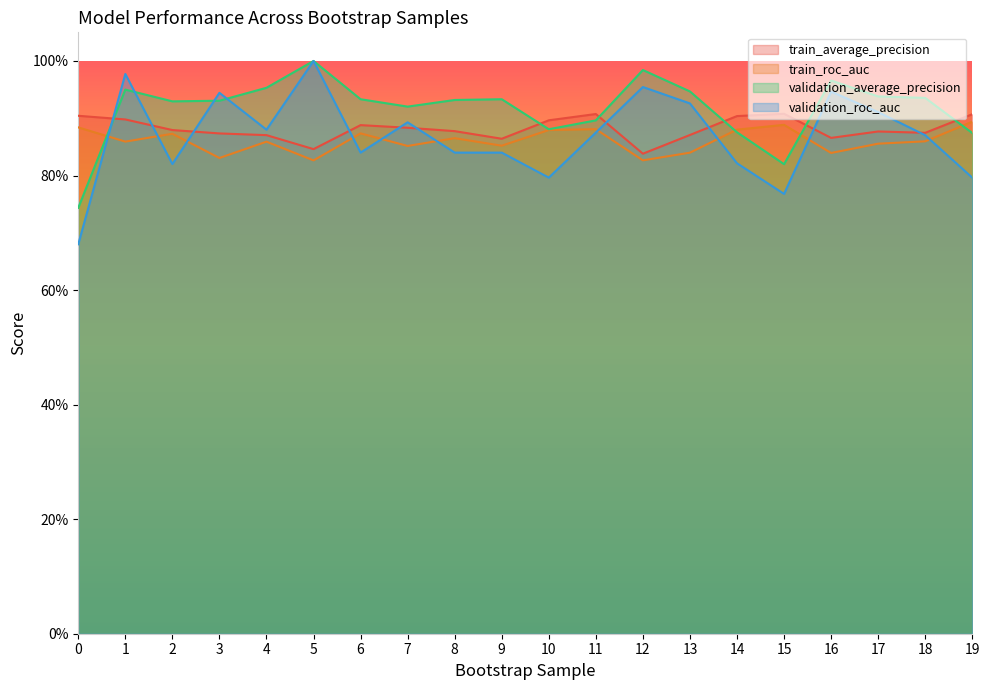

At which category does validation_average_precision reach its first local peak?

1